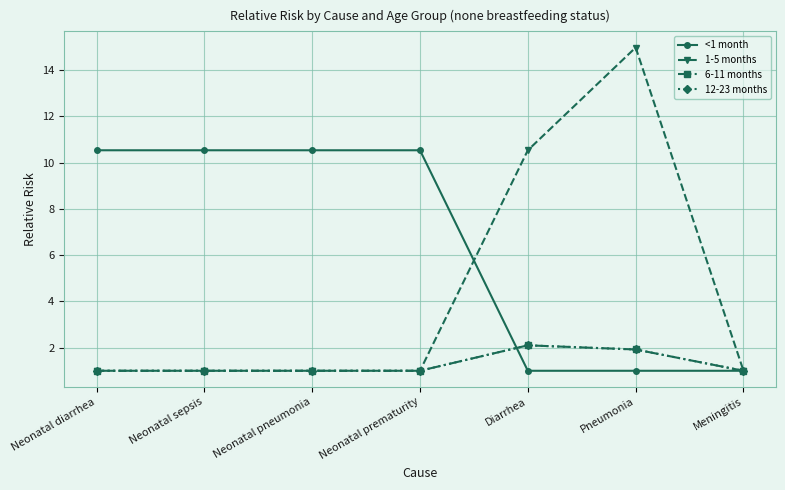

How many interior local peaks does the 6-11 months series have?

1